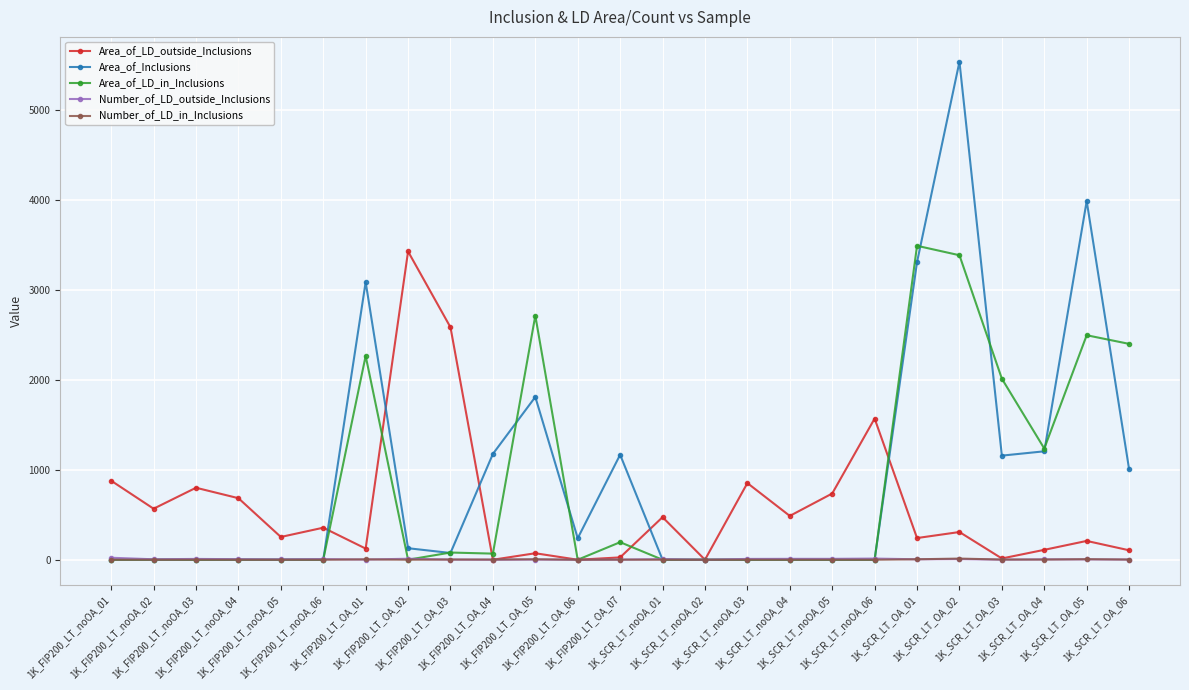

What is the sum of all Area_of_LD_in_Inclusions values?

20336